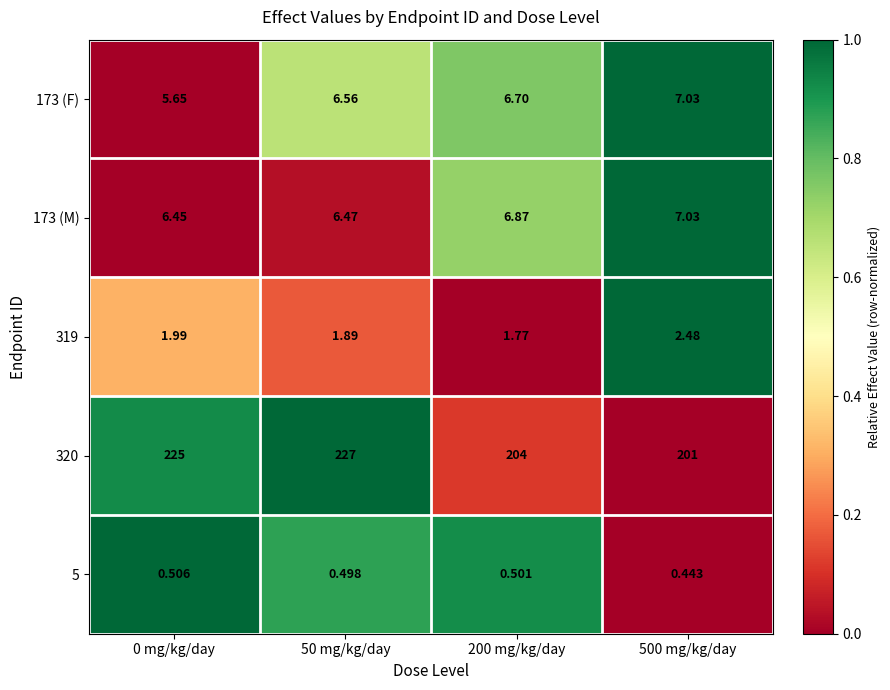

Is the value of 320 at 200 mg/kg/day greater than the value of 5 at 500 mg/kg/day?

Yes